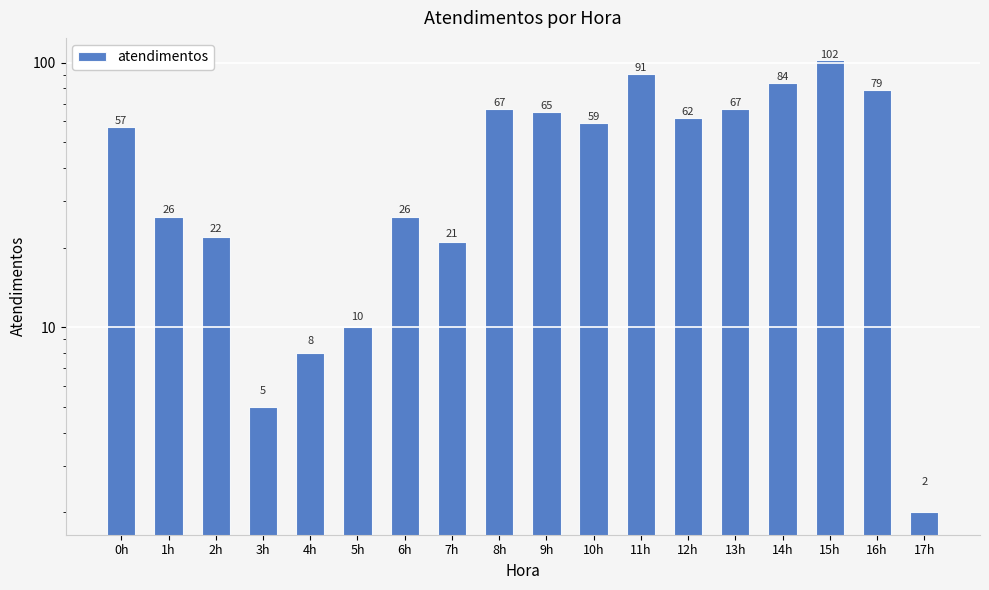

How many data points are above 59?

8